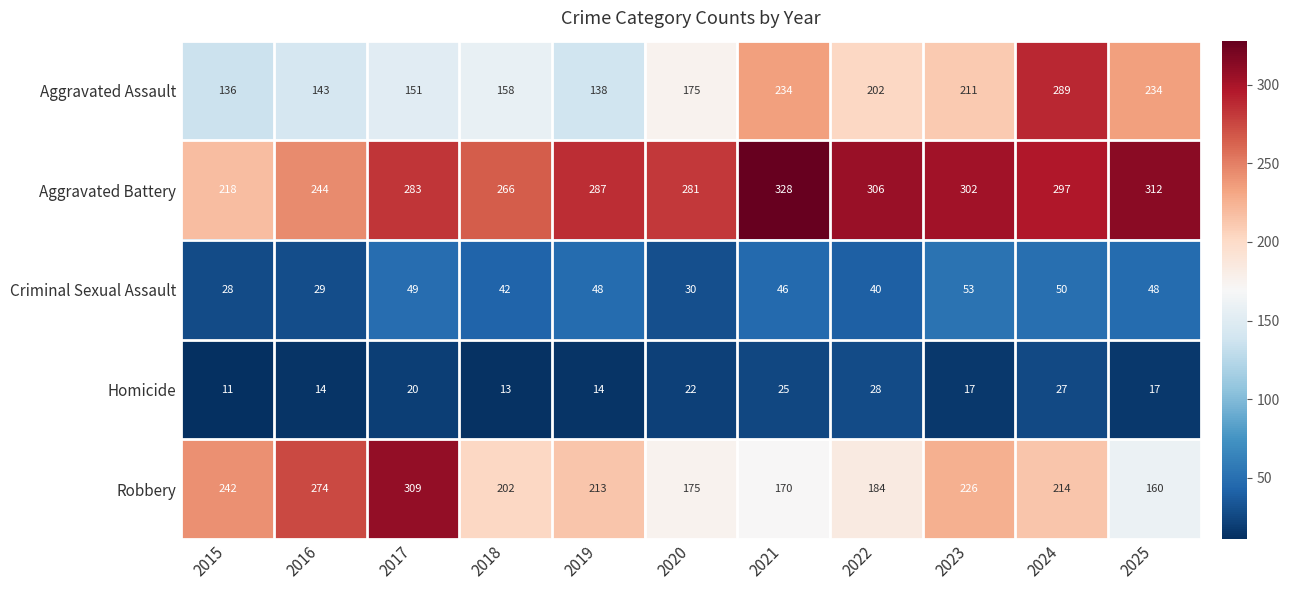

Where is Aggravated Assault nearest to the value 212?

2023